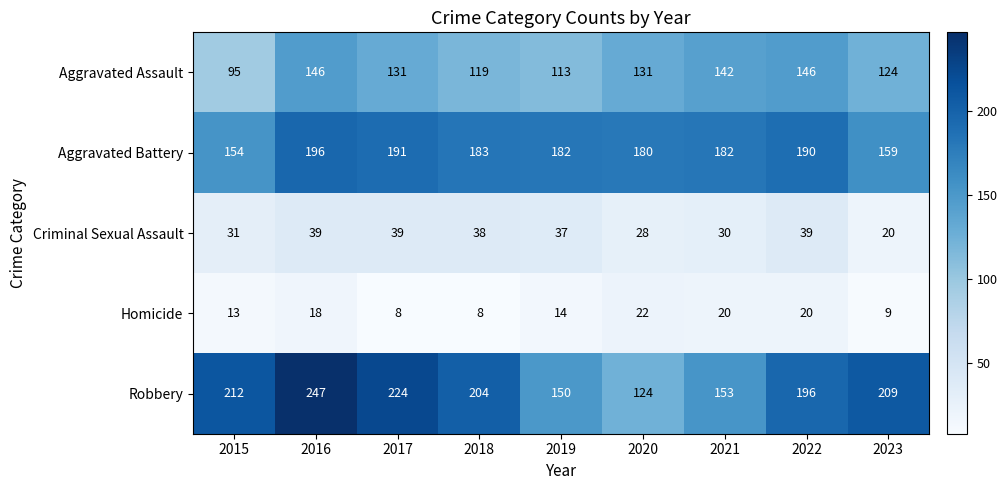

Is the value of Aggravated Assault at 2016 greater than the value of Homicide at 2021?

Yes